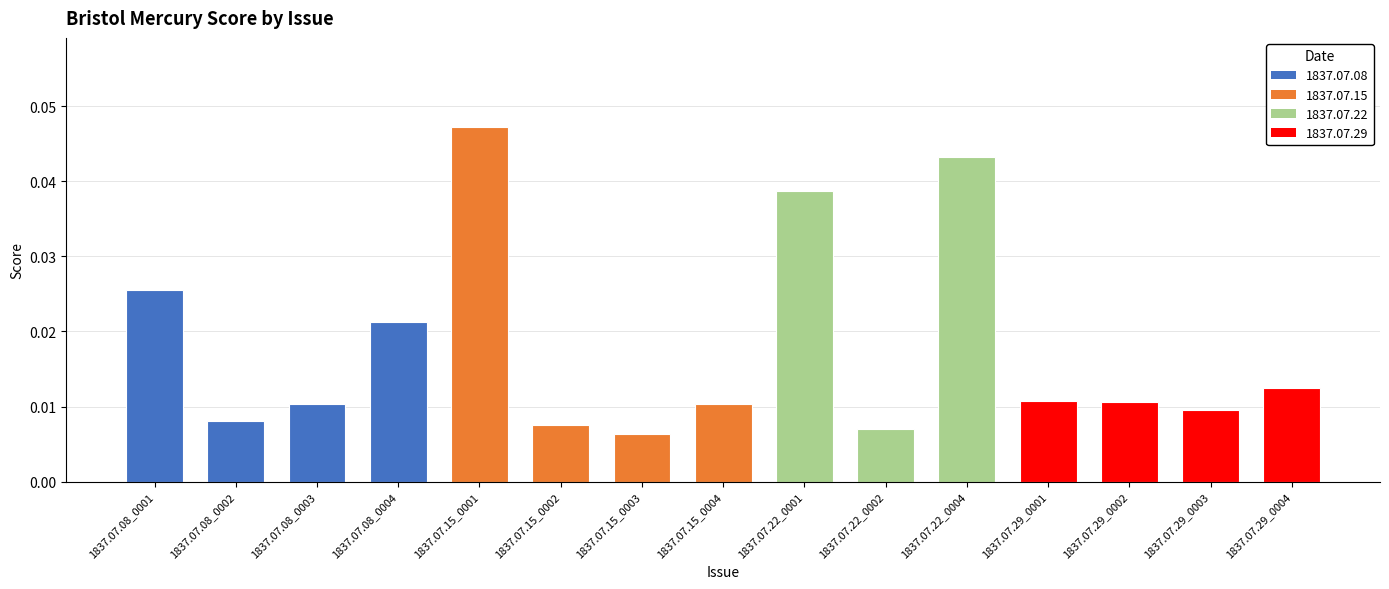

Which category has the highest value across all series?

1837.07.15_0001